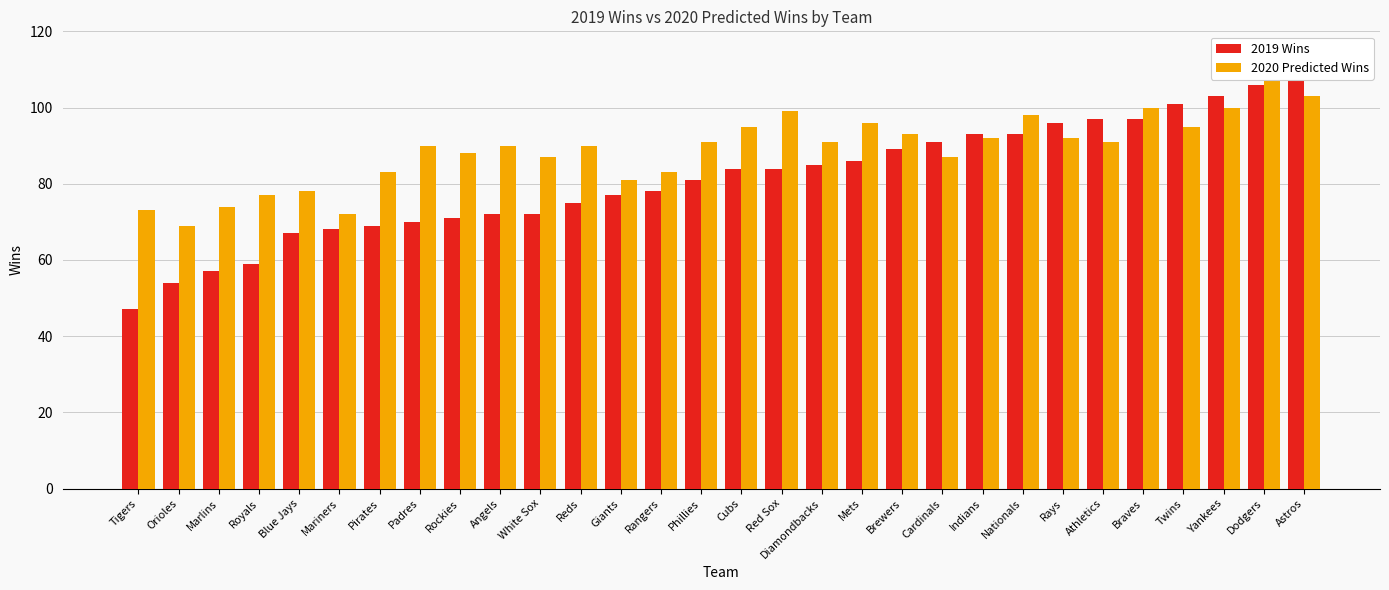

True or false: 2020 Predicted Wins has a value of 141 at Brewers.

False